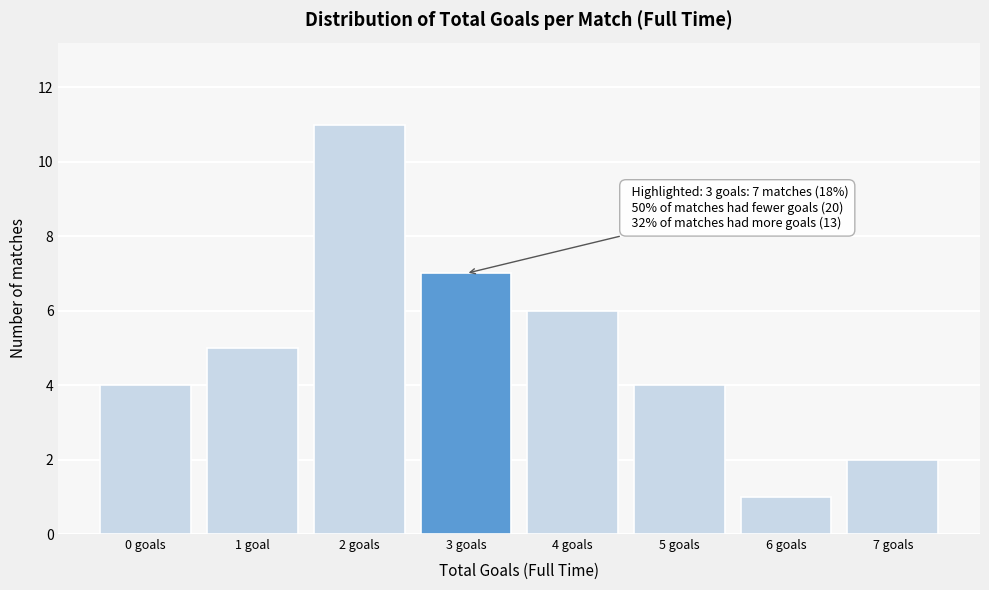

Reading right to left, transcribe all the data shown in this chart.

2	1	4	6	7	11	5	4